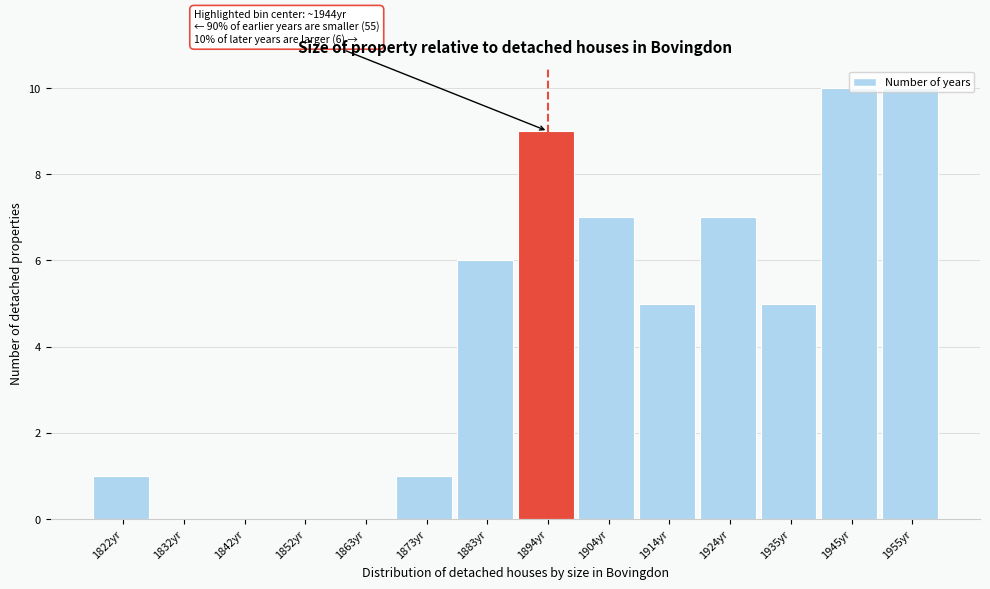

Which has a higher value, 1945yr or 1935yr?

1945yr